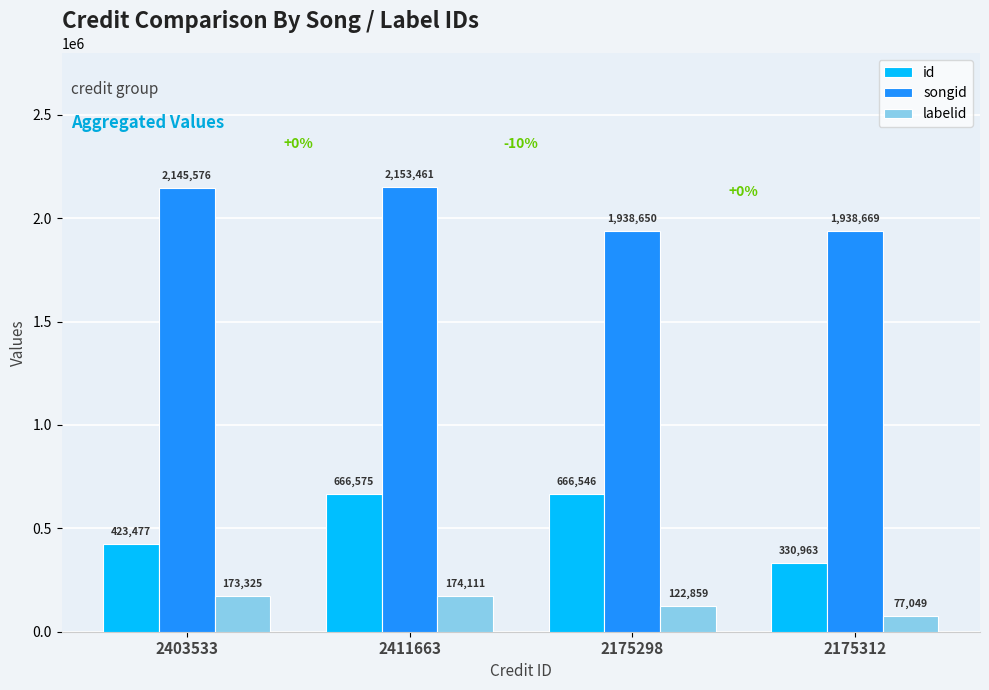

What is the label of the 4th bar from the right?

2403533